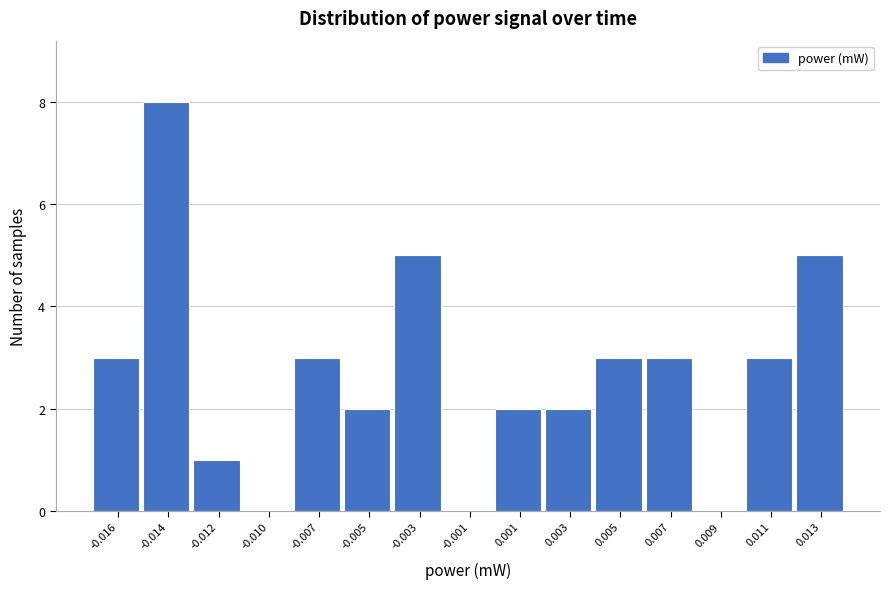

Reading left to right, transcribe all the data shown in this chart.

-0.016=3	-0.014=8	-0.012=1	-0.010=0	-0.007=3	-0.005=2	-0.003=5	-0.001=0	0.001=2	0.003=2	0.005=3	0.007=3	0.009=0	0.011=3	0.013=5